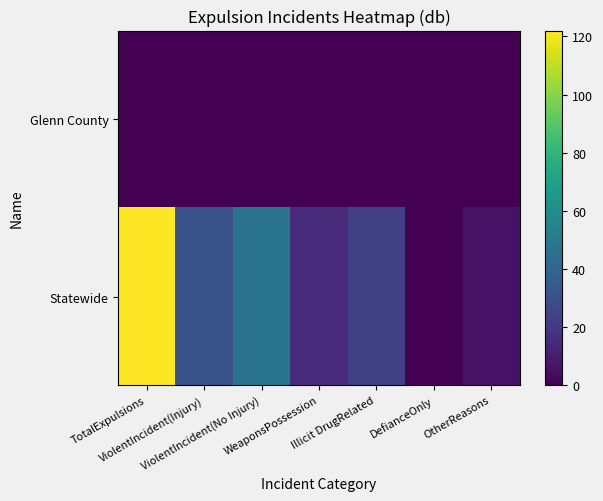

Reading left to right, transcribe all the data shown in this chart.

Glenn County: TotalExpulsions=0	ViolentIncident(Injury)=0	ViolentIncident(No Injury)=0	WeaponsPossession=0	Illicit DrugRelated=0	DefianceOnly=0	OtherReasons=0
Statewide: TotalExpulsions=122	ViolentIncident(Injury)=31	ViolentIncident(No Injury)=47	WeaponsPossession=15	Illicit DrugRelated=23	DefianceOnly=0	OtherReasons=6